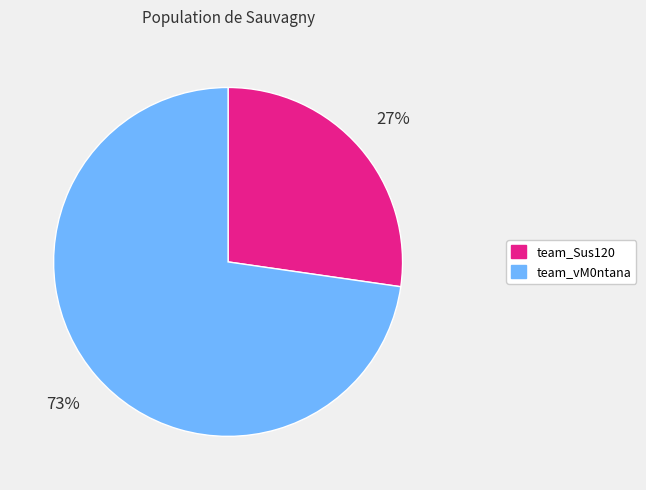

Combined, do team_vM0ntana and team_Sus120 account for over 50%?

Yes